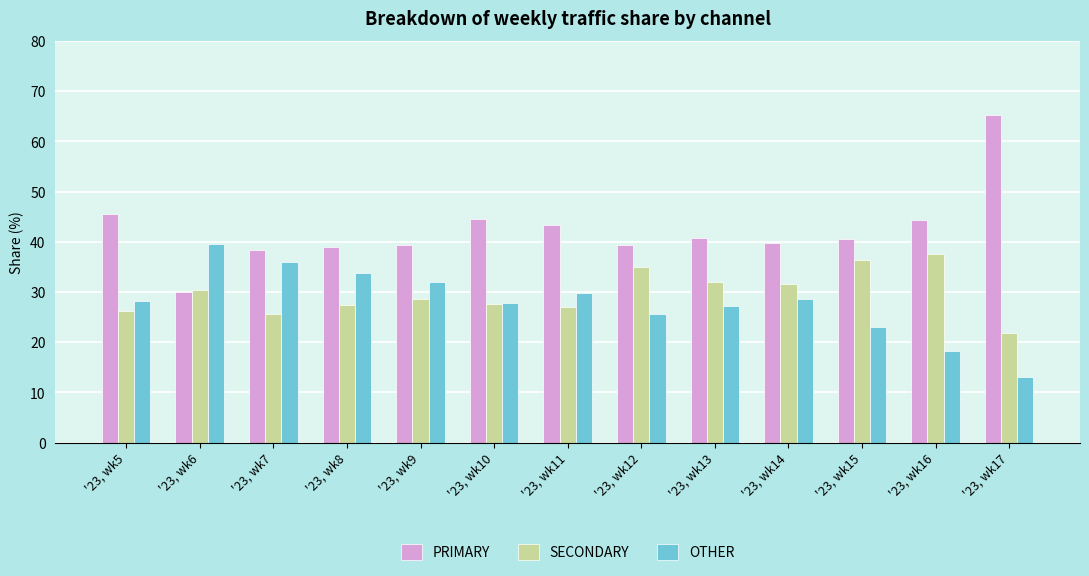

What is the difference between the maximum and minimum values in the PRIMARY series?

35.2